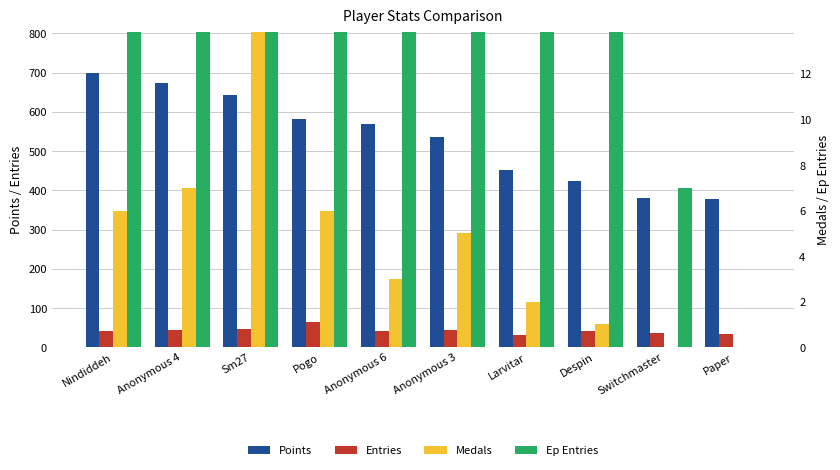

True or false: Entries has a value of 42 at Anonymous 6.

True